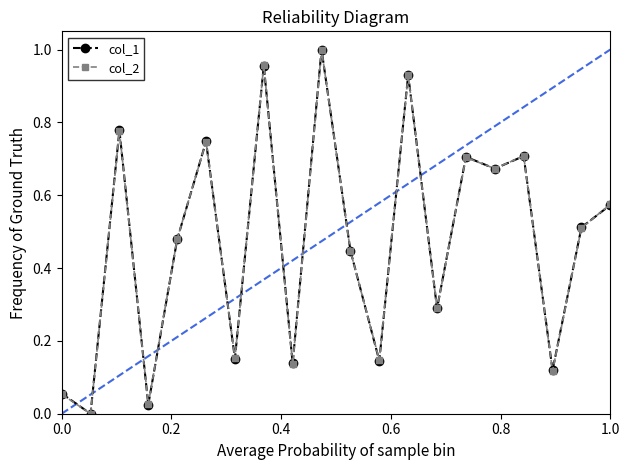

True or false: col_2 has more than 2 interior local peaks.

True